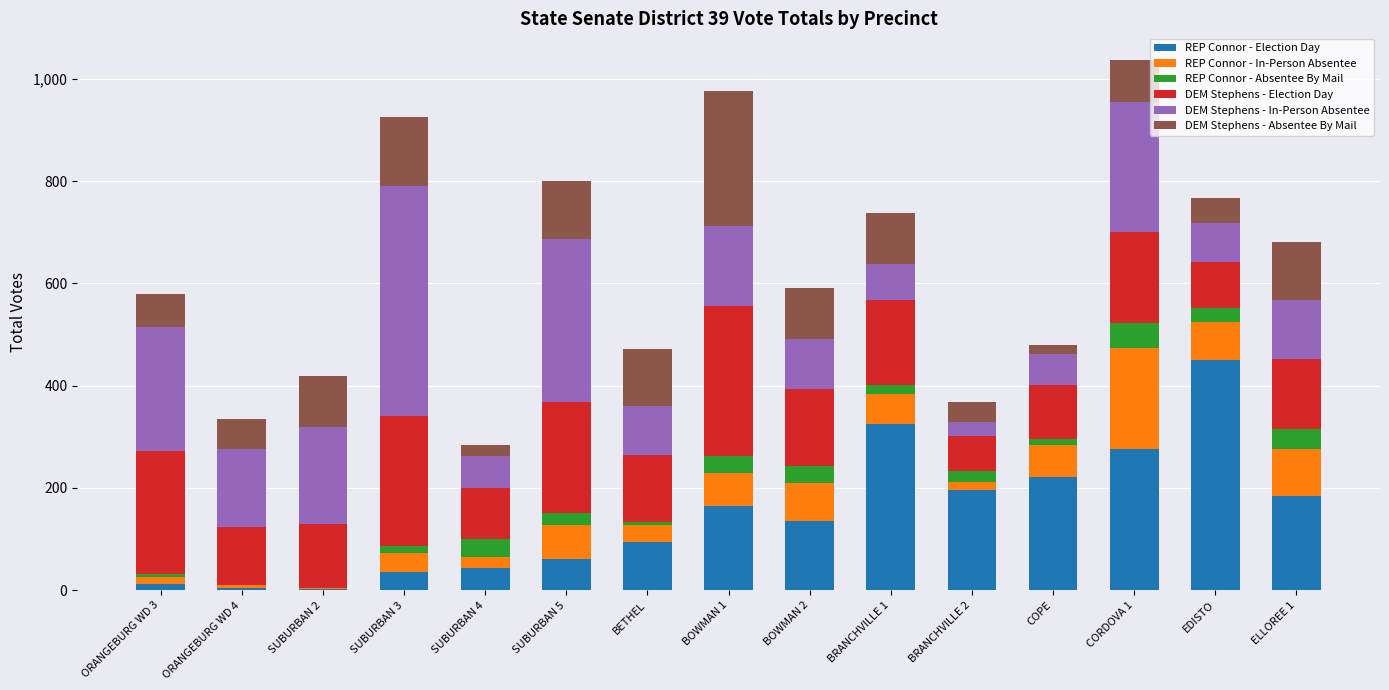

Which category has the highest value in the REP Connor - Election Day series?

EDISTO